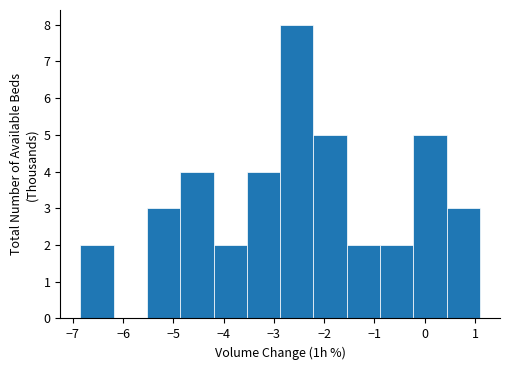

Which range on the x-axis has the tallest bar?

-2.9 to -2.2